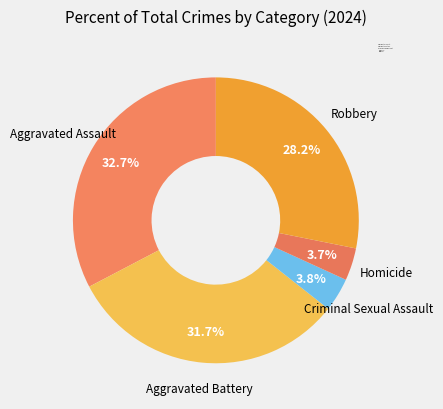

What is the largest slice in the pie chart?

Aggravated Assault